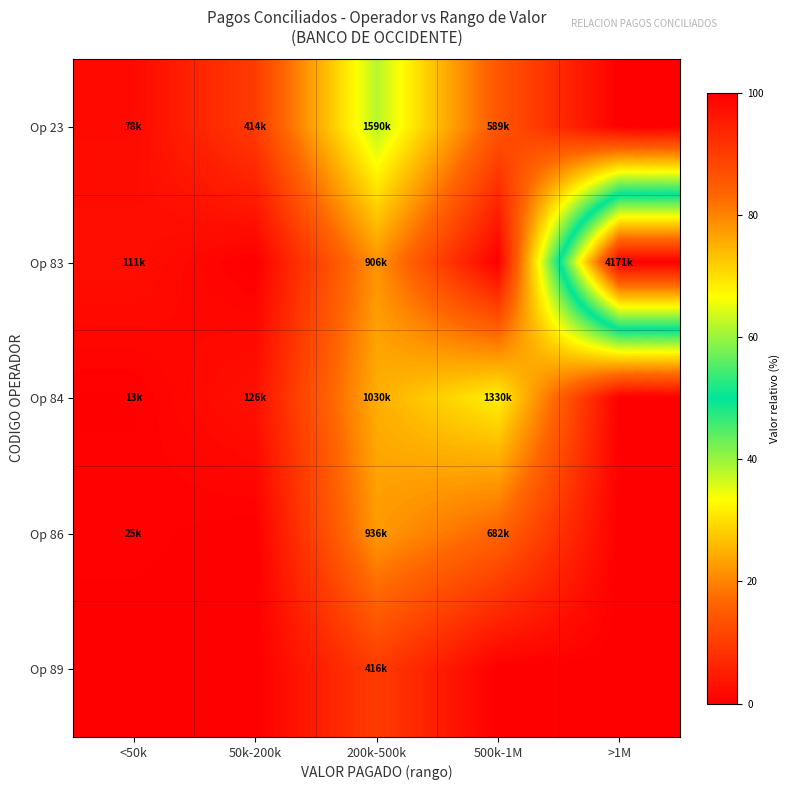

Reading left to right, transcribe all the data shown in this chart.

Op 23: <50k=1.9	50k-200k=9.9	200k-500k=38.1	500k-1M=14.1	>1M=0.0
Op 83: <50k=2.7	50k-200k=0.0	200k-500k=21.7	500k-1M=0.0	>1M=100.0
Op 84: <50k=0.3	50k-200k=3.0	200k-500k=24.7	500k-1M=31.9	>1M=0.0
Op 86: <50k=0.6	50k-200k=0.0	200k-500k=22.4	500k-1M=16.3	>1M=0.0
Op 89: <50k=0.0	50k-200k=0.0	200k-500k=10.0	500k-1M=0.0	>1M=0.0